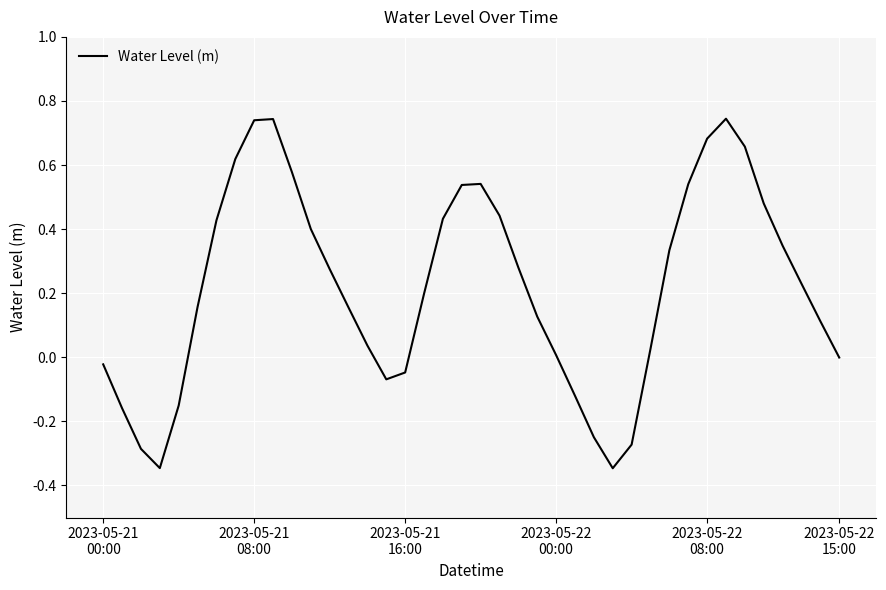

Where is the first local maximum?

9